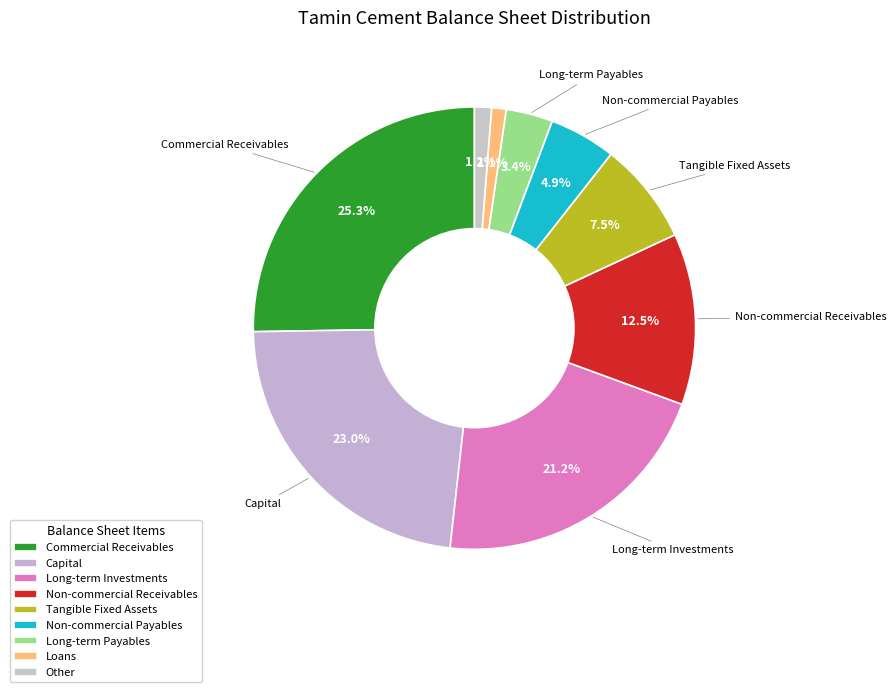

What is the largest slice in the pie chart?

comercial_receivables